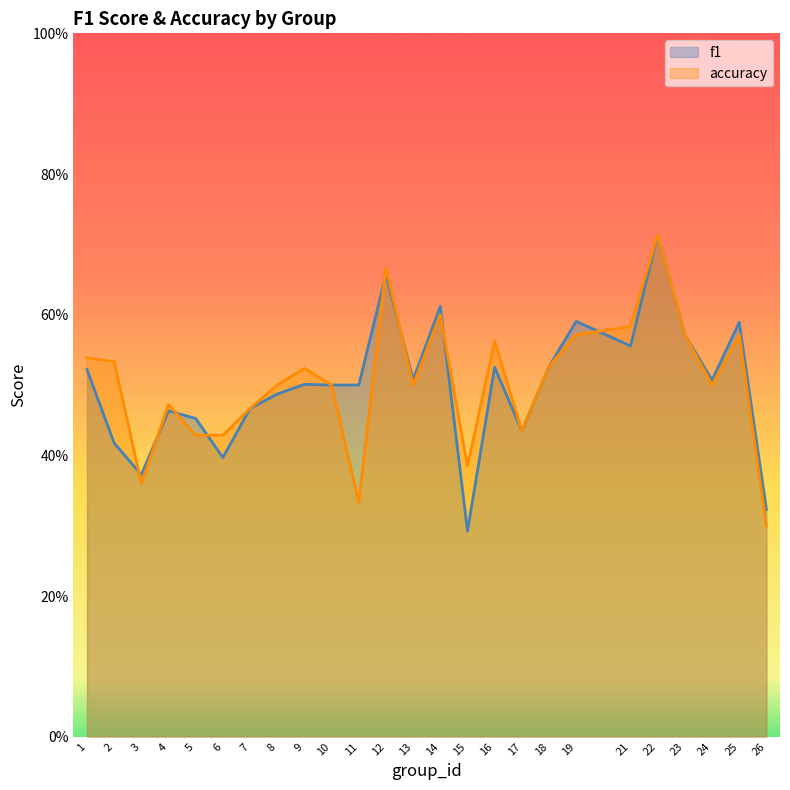

At which category is the sum across all series the highest?

22